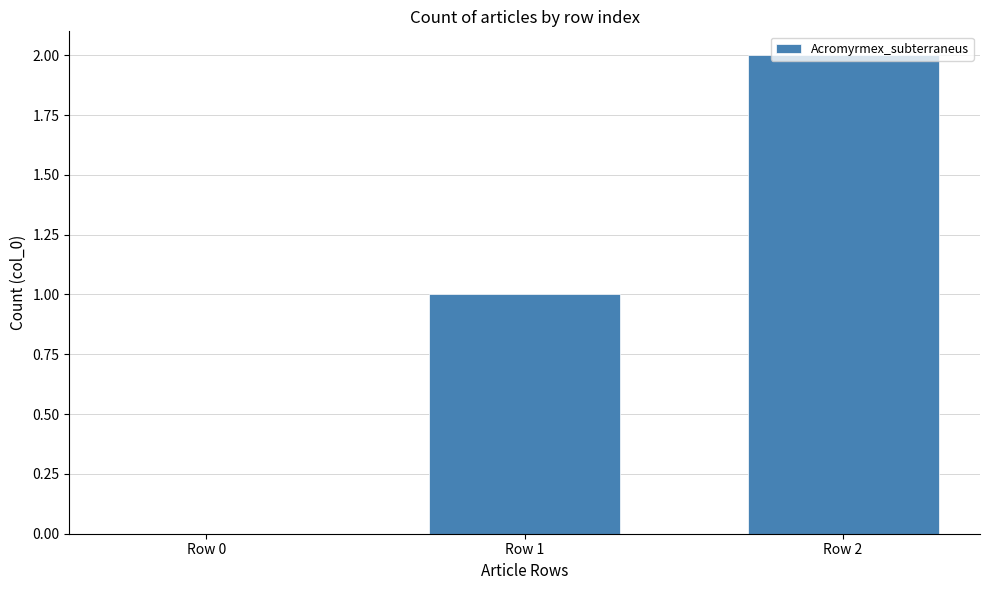

Count the values in the range 0 to 2.

3